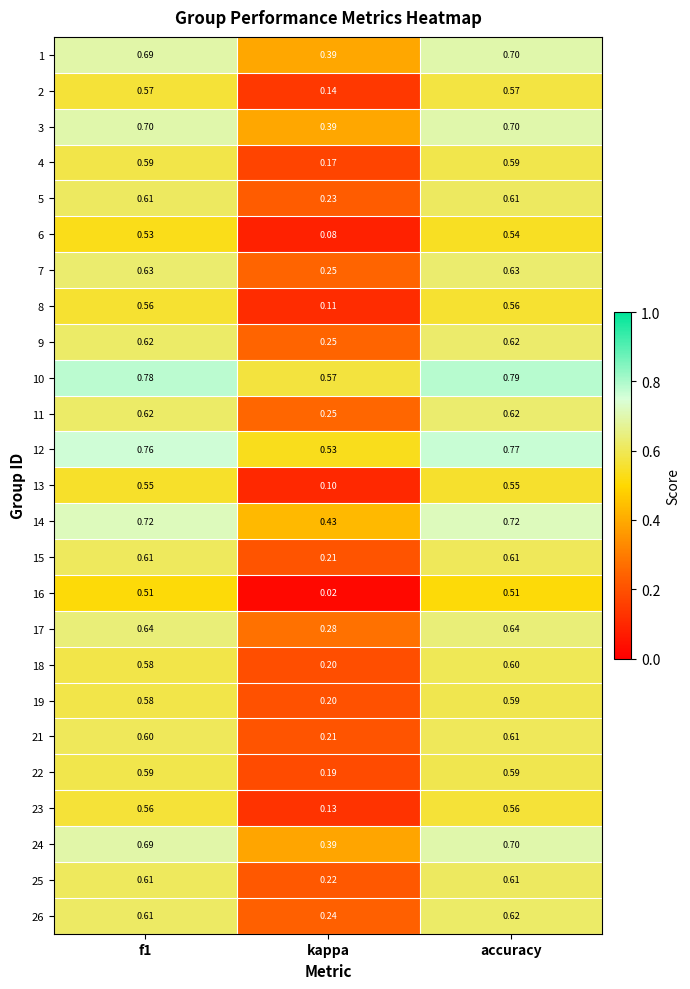

Is the value of 9 at accuracy greater than the value of 12 at kappa?

Yes